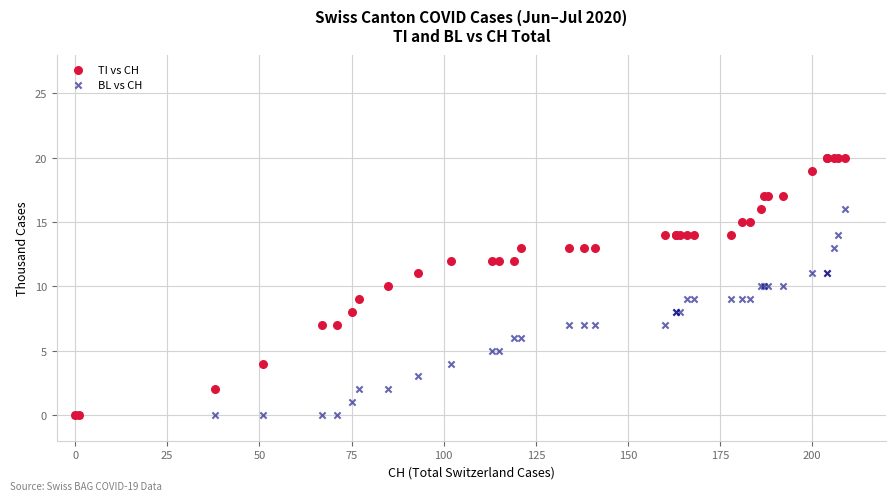

What are all the series names shown in the legend?

TI vs CH, BL vs CH